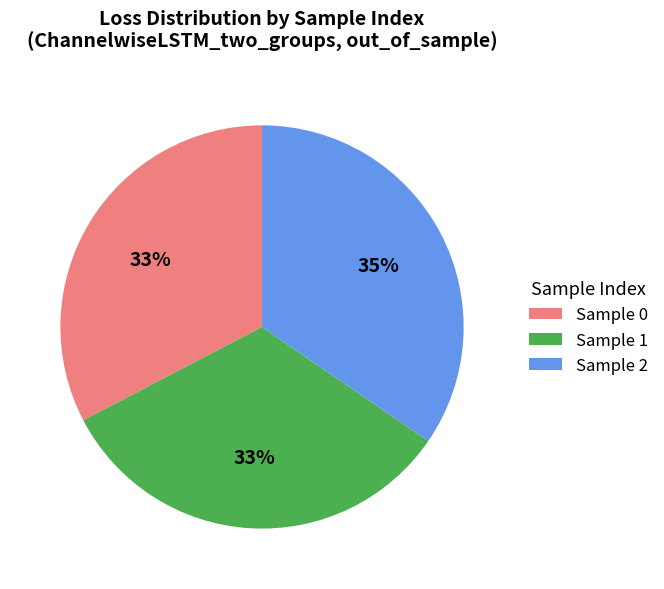

Is the sum of Sample 1 and Sample 0 greater than half?

Yes